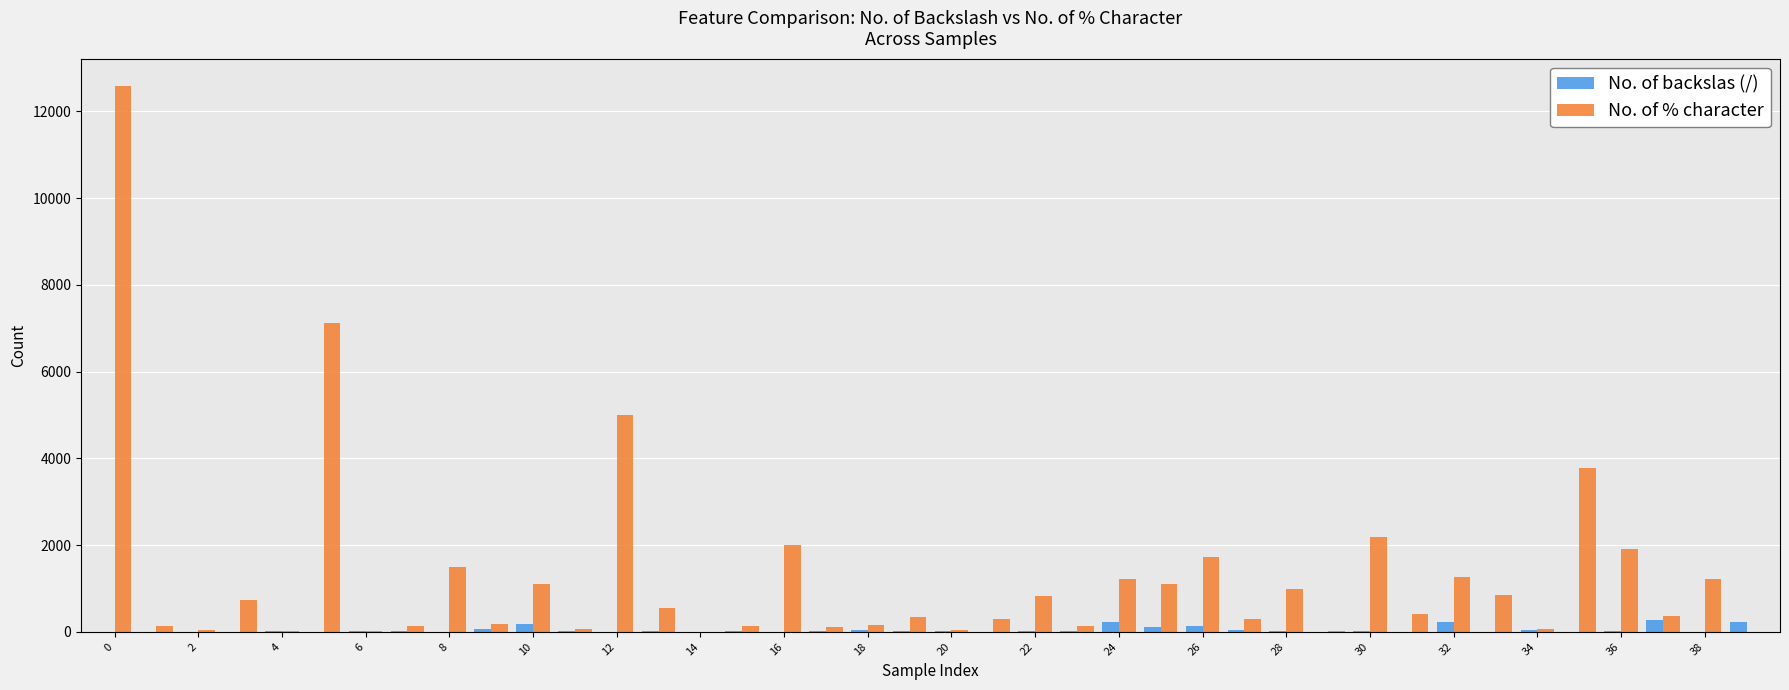

What is the greatest value displayed?

12587